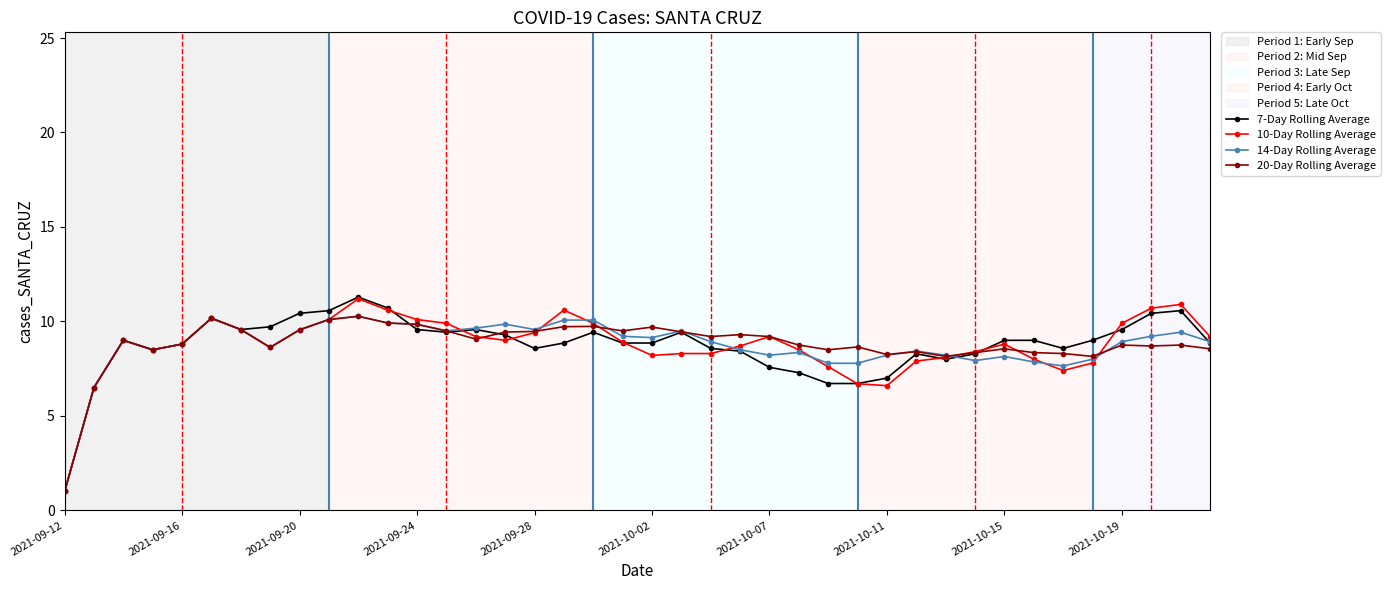

Count the number of data series in this chart.

4